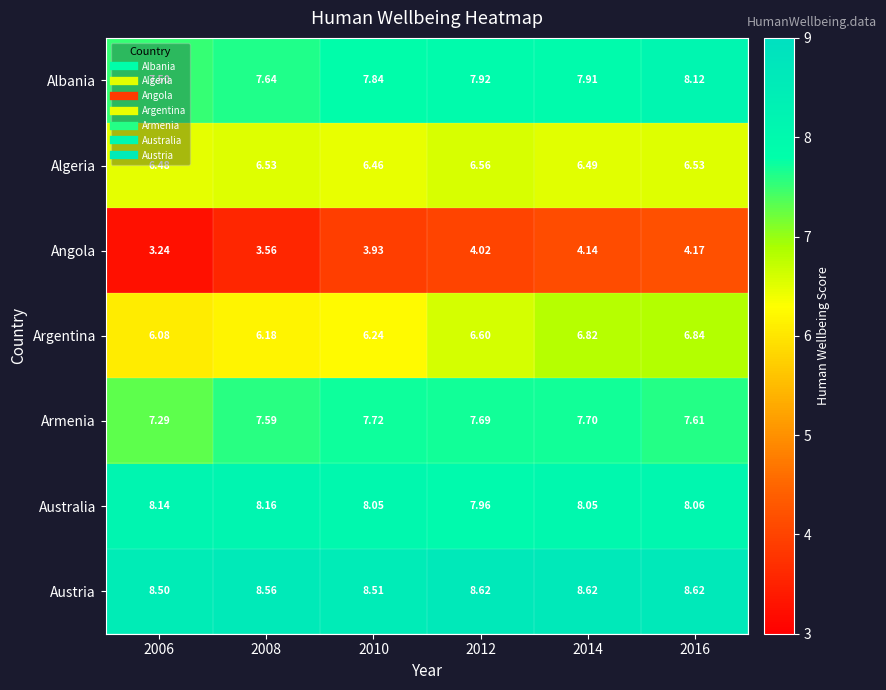

Which series has the widest spread of values?

Angola